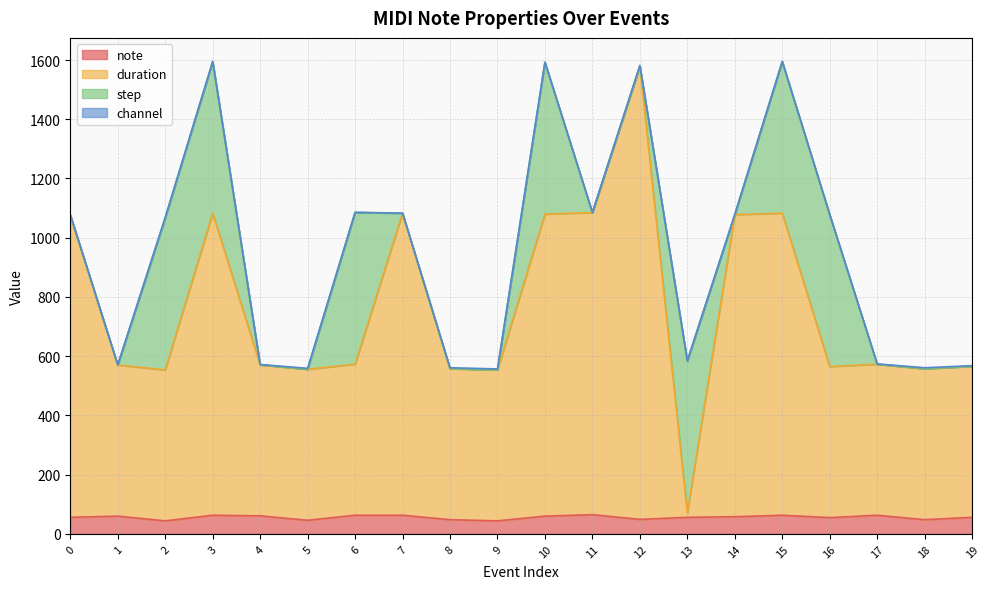

What is the lowest value of the note series?

44